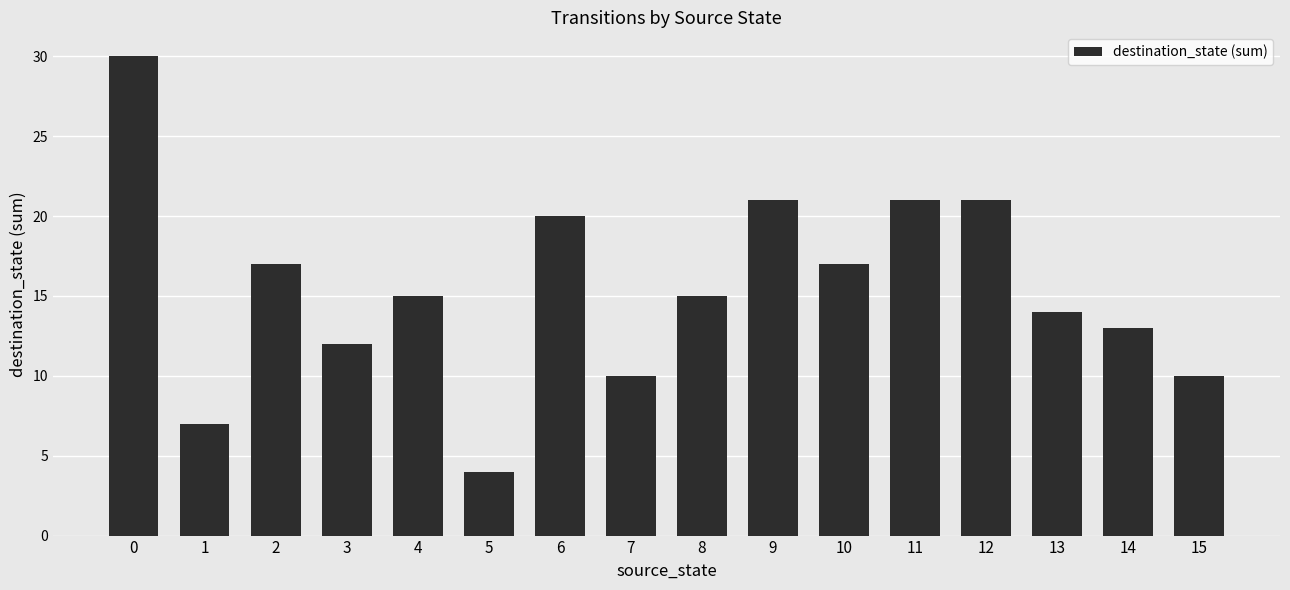

The chart shows a value of 36 at 9. True or false?

False